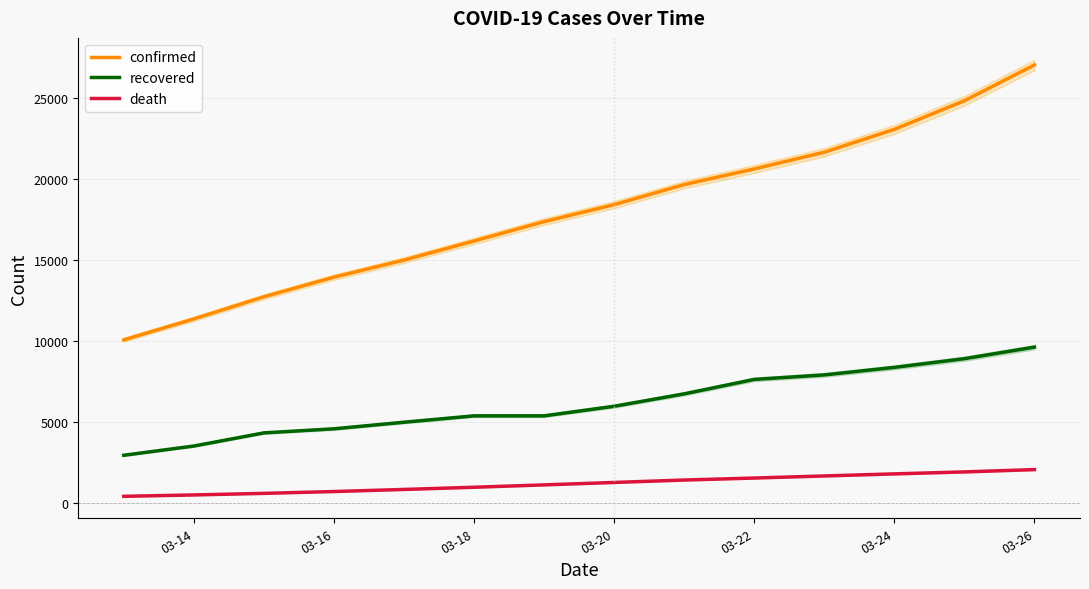

At which label is recovered closest to 6292?

03-20